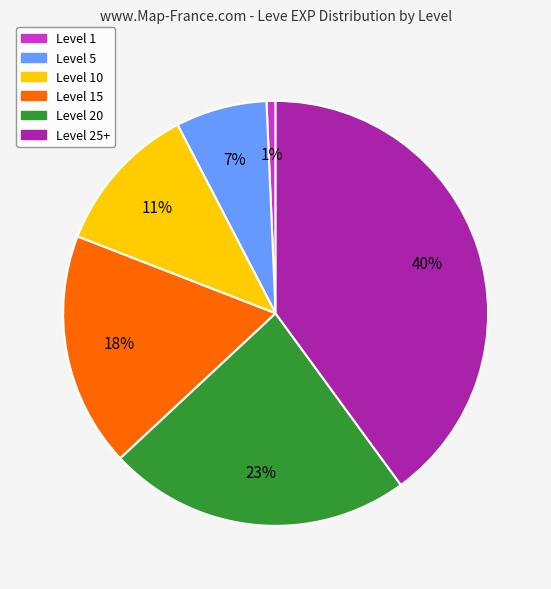

Does any single category account for the majority?

No